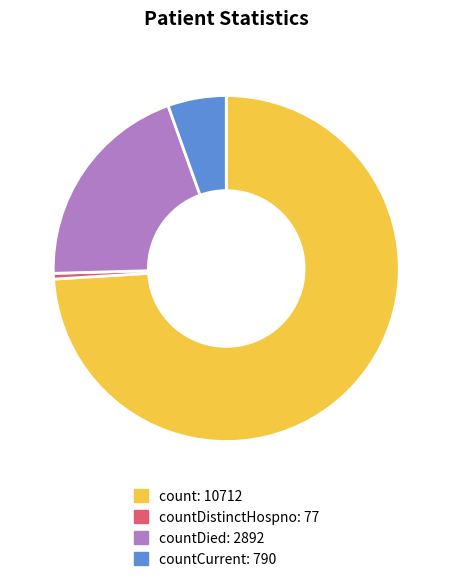

Is there any slice that represents more than half of the pie?

Yes